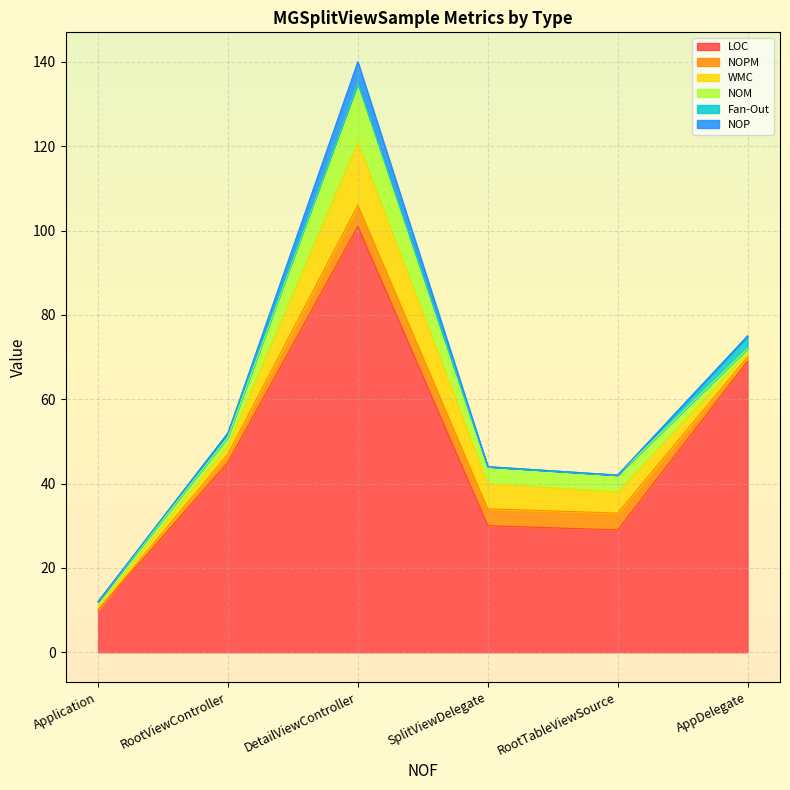

True or false: NOM and NOP intersect in this chart.

False